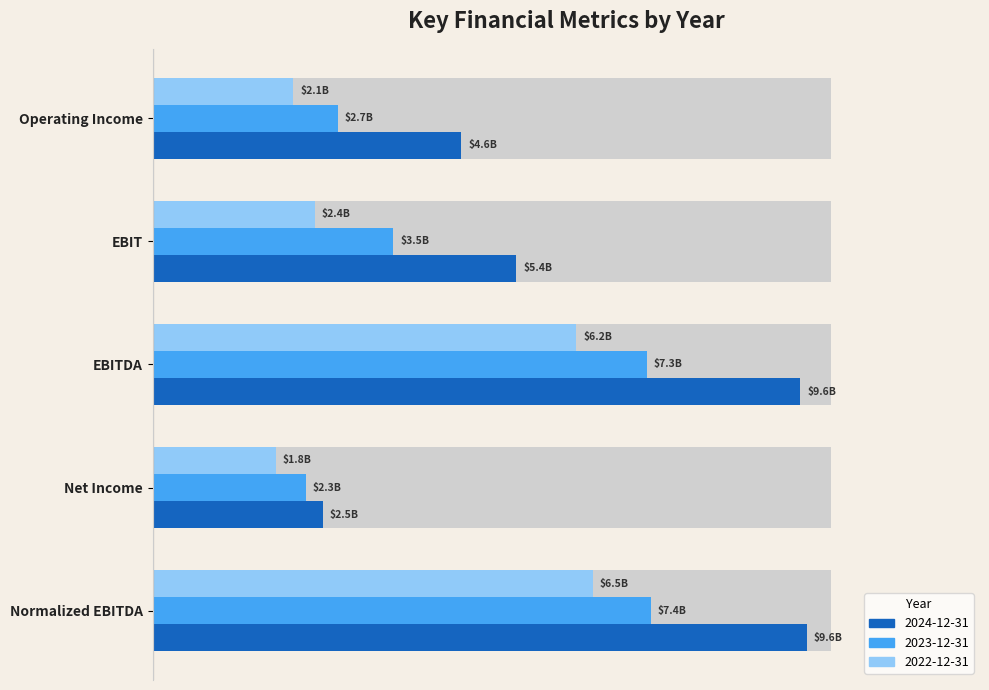

What is the difference between the maximum and minimum values in the 2024-12-31 series?

7134000000